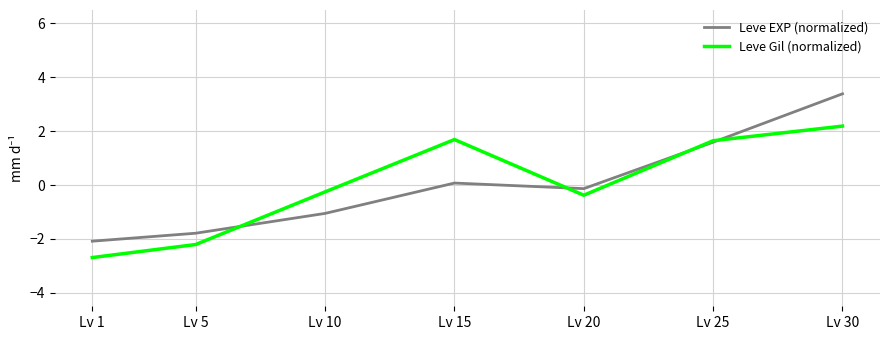

What is the total value across all series at Lv 30?

5.6